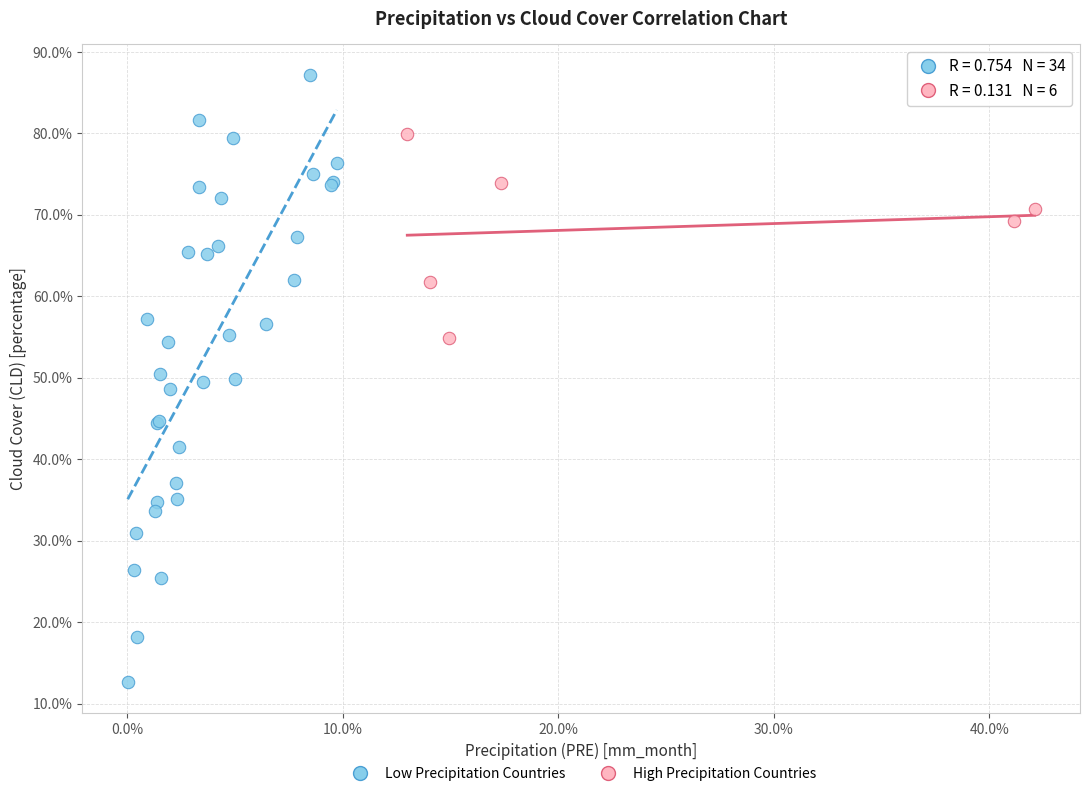

What are all the series names shown in the legend?

Low Precipitation Countries, High Precipitation Countries